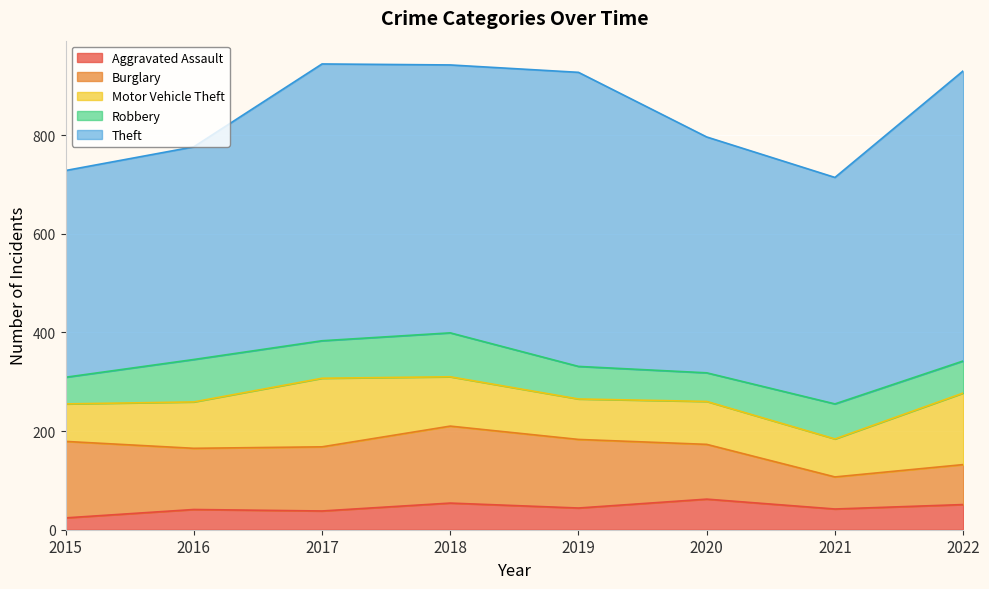

List the labels in order of Aggravated Assault value, smallest first.

2015, 2017, 2016, 2021, 2019, 2022, 2018, 2020